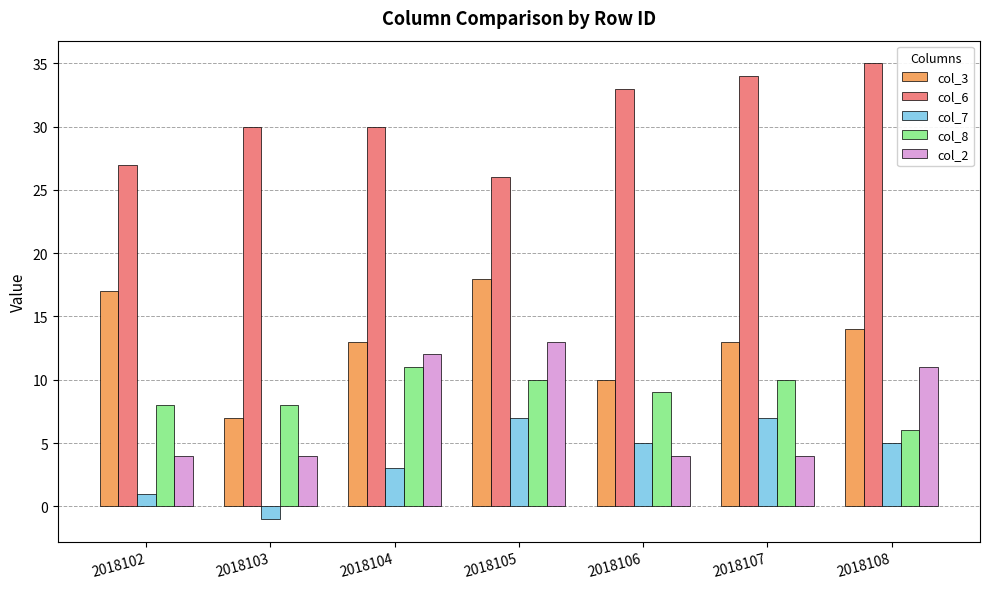

What is the maximum value shown in the chart?

35